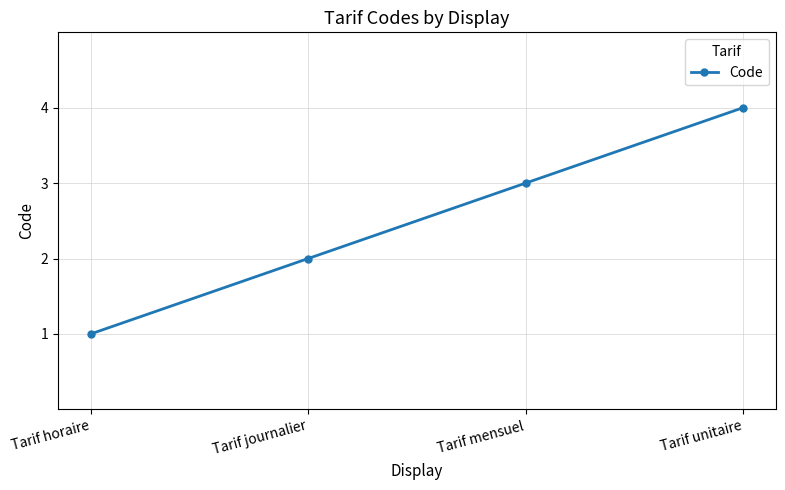

True or false: the data has more than 1 interior local peaks.

False